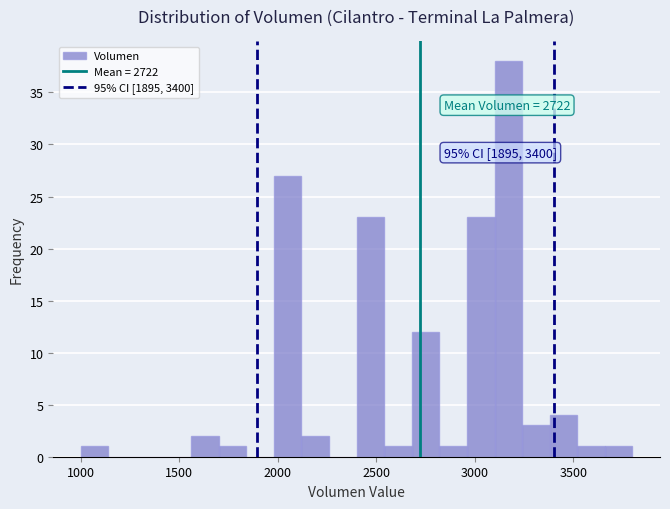

Around what value on the x-axis is the tallest bar? Give the approximate position of its centre, as read against the axis.

3150